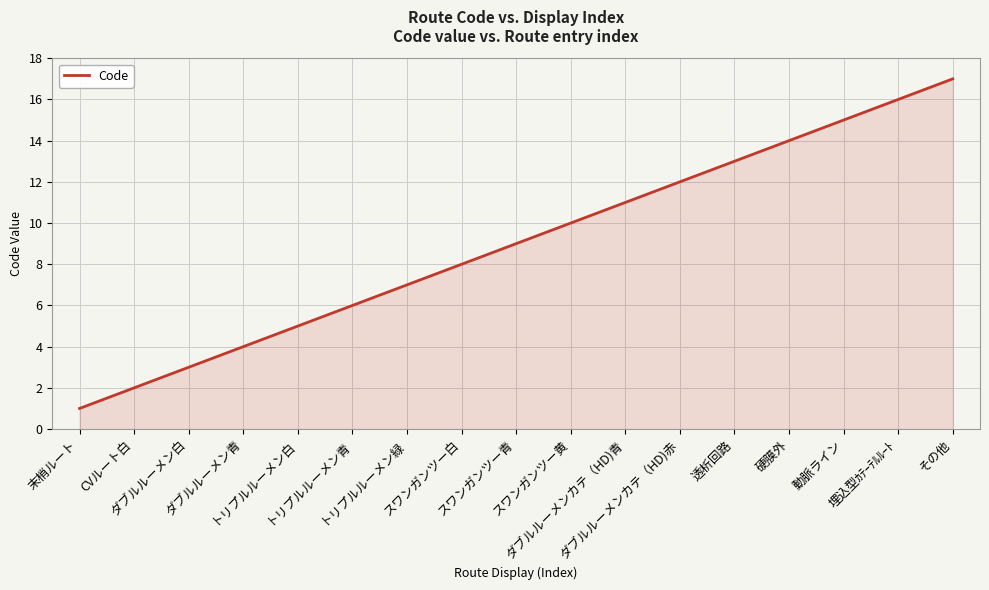

Reading right to left, list all the values displayed in this chart.

その他=17	埋込型ｶﾃｰﾃﾙﾙｰﾄ=16	動脈ライン=15	硬膜外=14	透析回路=13	ダブルルーメンカテ（HD)赤=12	ダブルルーメンカテ（HD)青=11	スワンガンツー黄=10	スワンガンツー青=9	スワンガンツー白=8	トリプルルーメン緑=7	トリプルルーメン青=6	トリプルルーメン白=5	ダブルルーメン青=4	ダブルルーメン白=3	CVルート白=2	末梢ルート=1